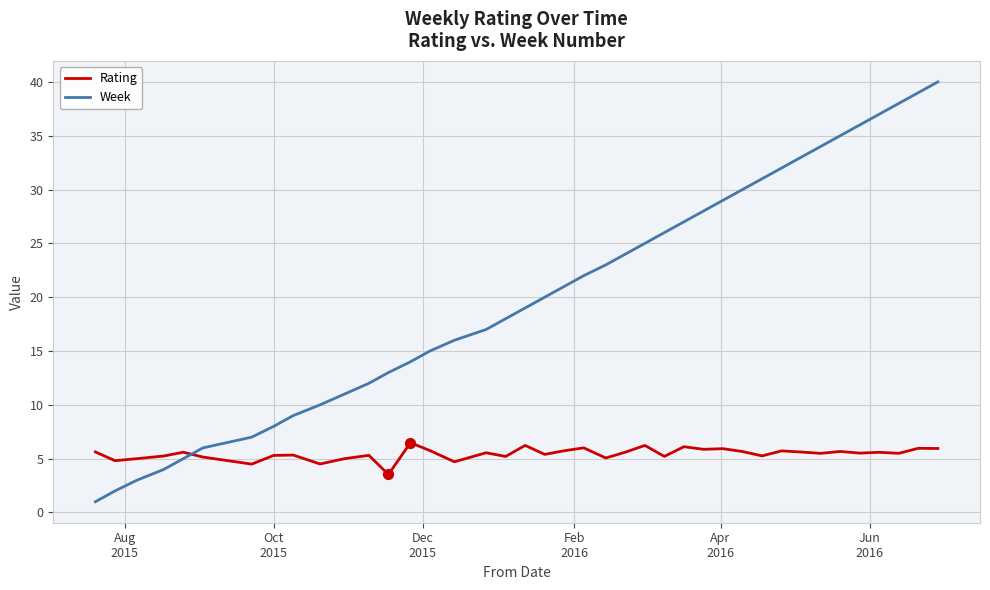

Which series has the largest total across all categories?

Week